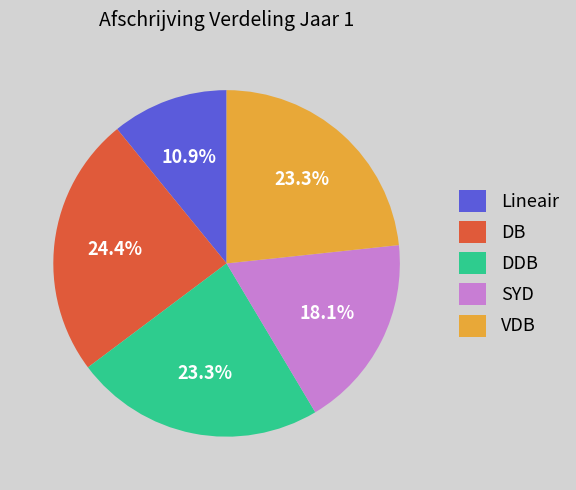

Which slice is the largest?

DB